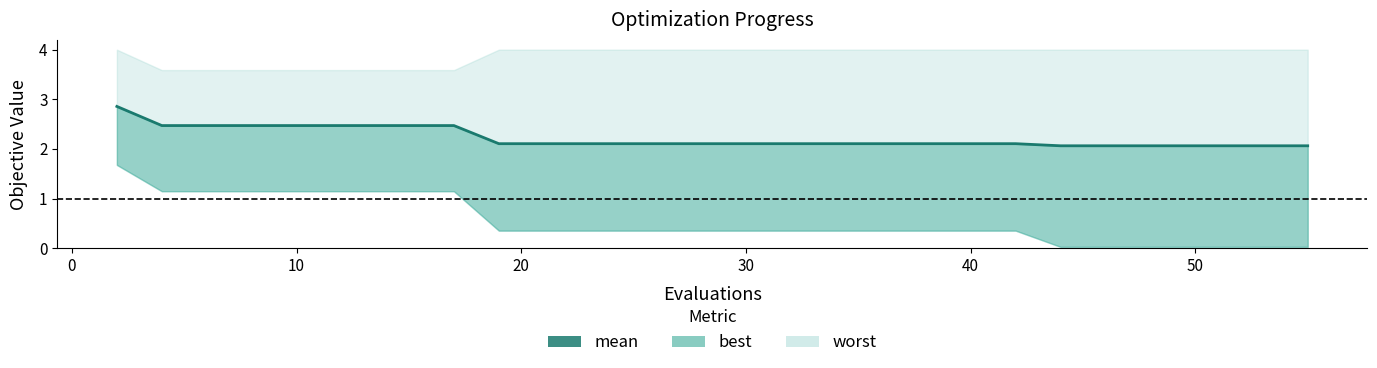

Does the chart display data point markers on the line(s)?

No